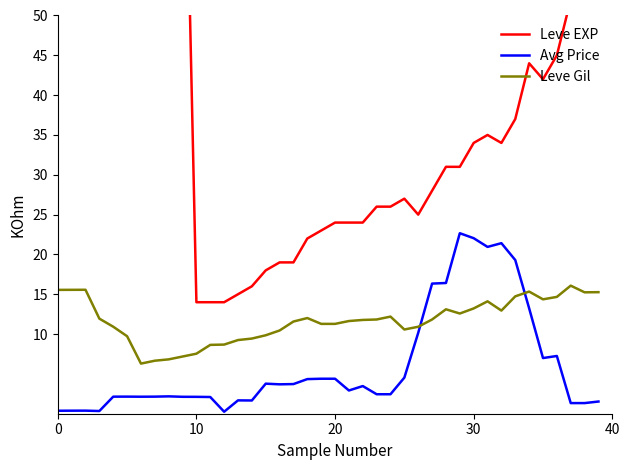

What is the spread (max minus min) of values at 17?

15.3